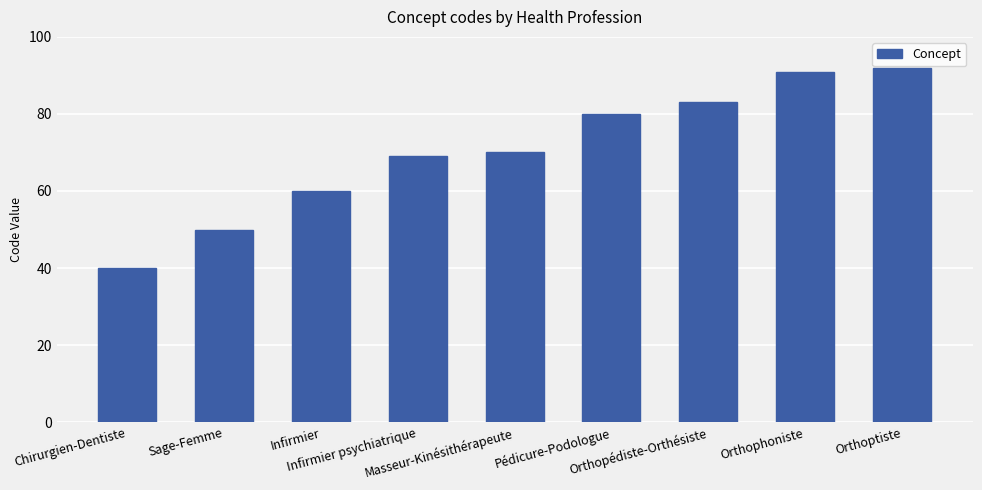

What is the change in value from Orthopédiste-Orthésiste to Orthophoniste?

+8